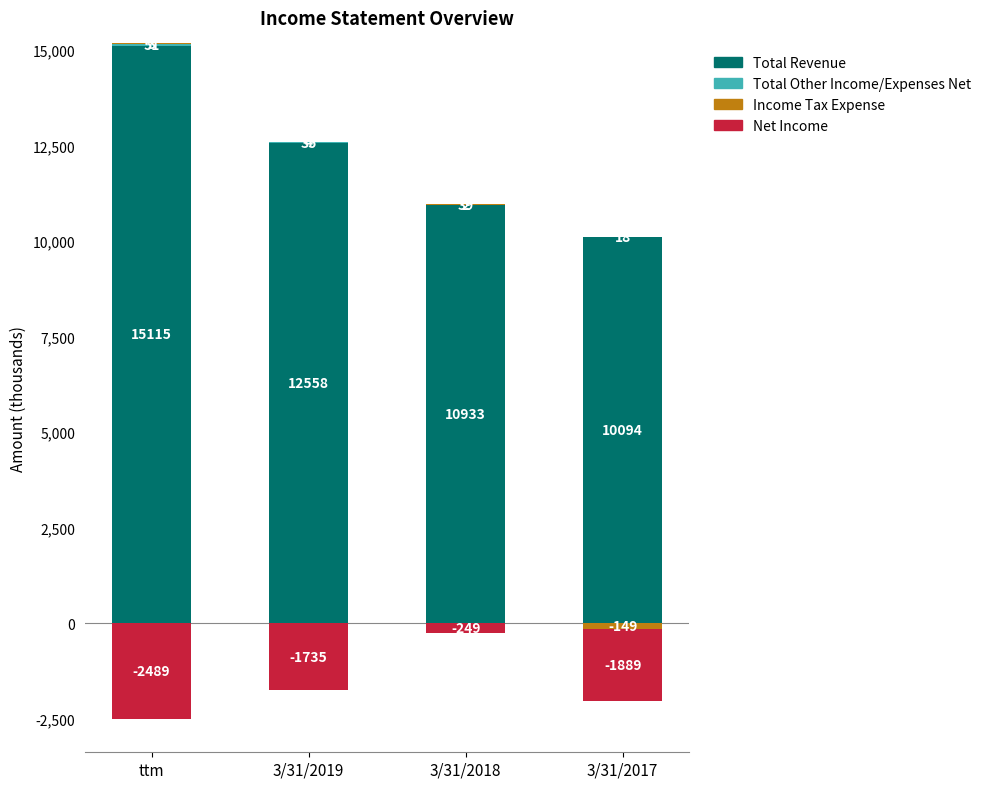

At which label is Net Income closest to 0?

ttm